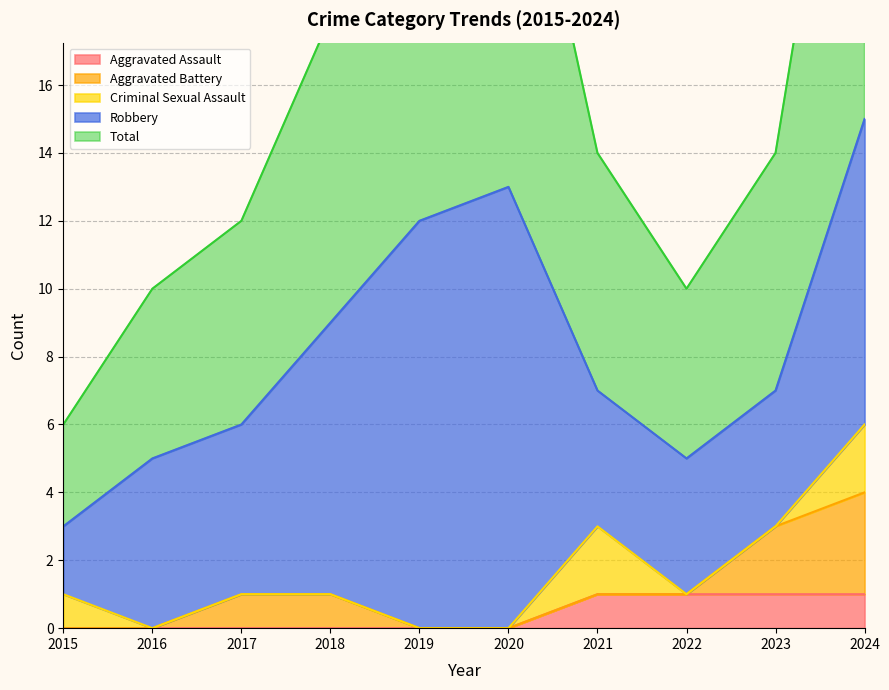

At which label does Aggravated Assault reach its minimum?

2015